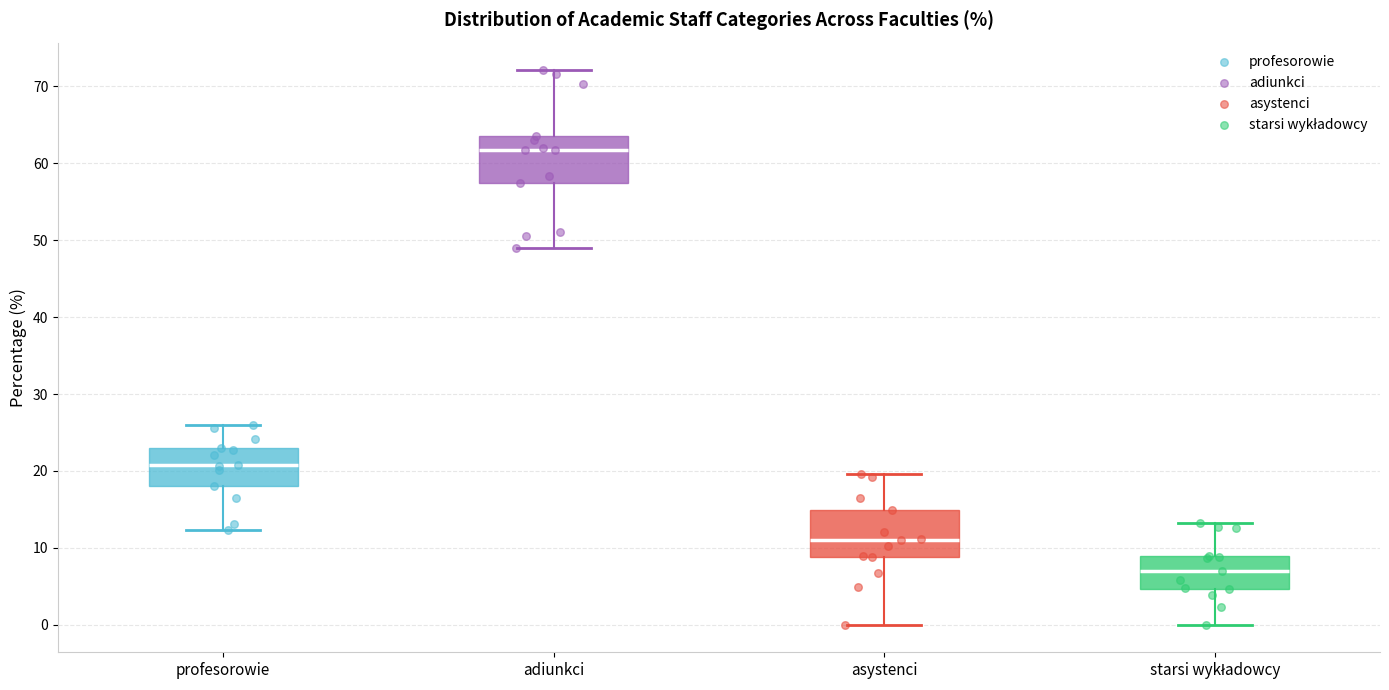

Reading left to right, read every box against the y-axis: the position of its median line, the range the box covers, and the ends of its whiskers. The values are not printed on the chart, so give them approximately, as read against the axis.

profesorowie: median 21, box 18 to 23, whiskers 12 to 26
adiunkci: median 62, box 57 to 63, whiskers 49 to 72
asystenci: median 11, box 9 to 15, whiskers 0 to 20
starsi wykładowcy: median 7, box 5 to 9, whiskers 0 to 13